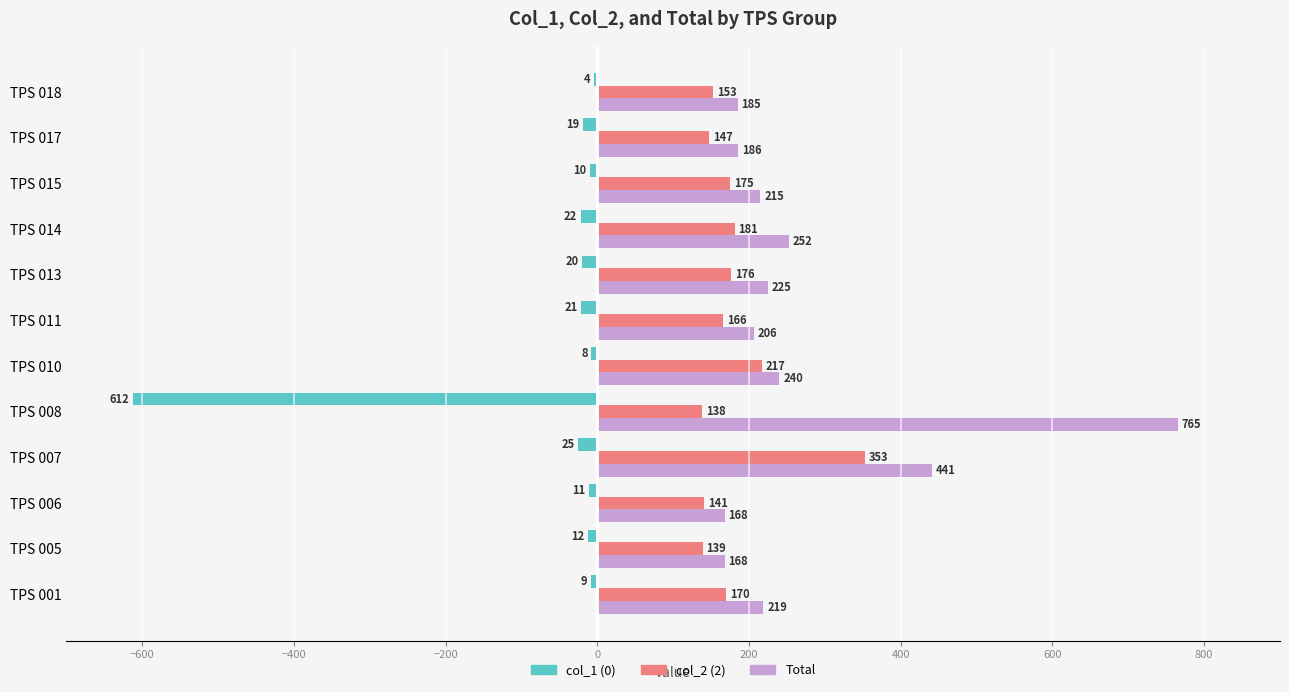

Reading left to right, transcribe all the data shown in this chart.

col_1 (0): 9	12	11	25	612	8	21	20	22	10	19	4
col_2 (2): 170	139	141	353	138	217	166	176	181	175	147	153
Total: 219	168	168	441	765	240	206	225	252	215	186	185